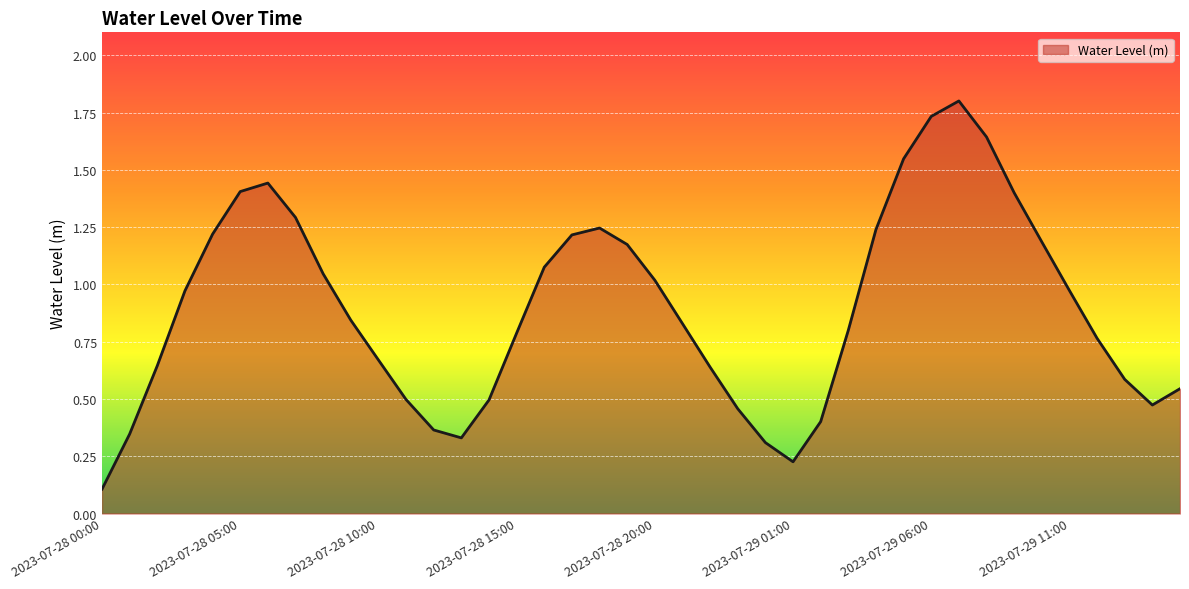

What is the greatest value displayed?

1.8